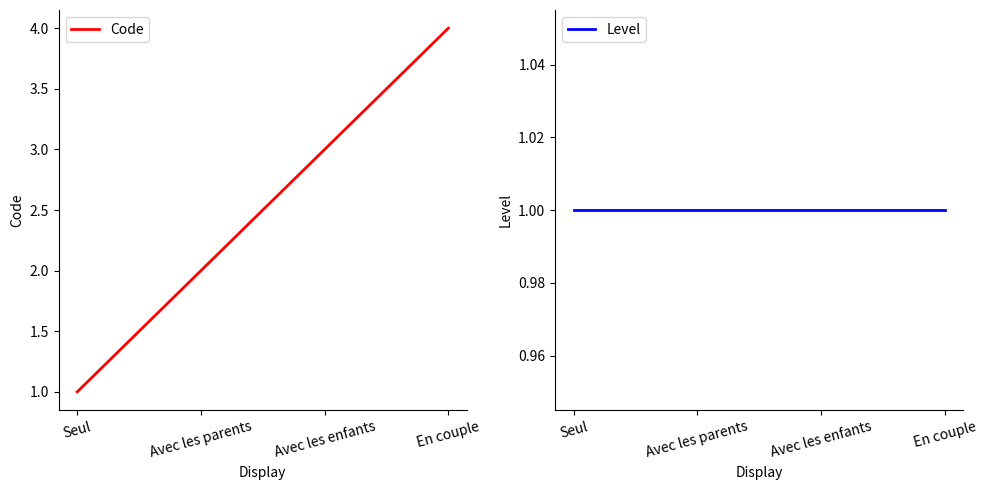

What are all the series names shown in the legend?

Code, Level